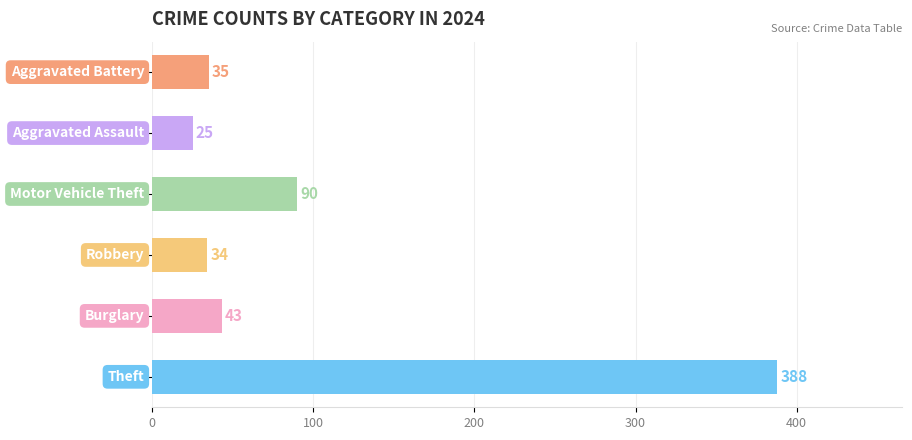

What is the minimum value shown in the chart?

25